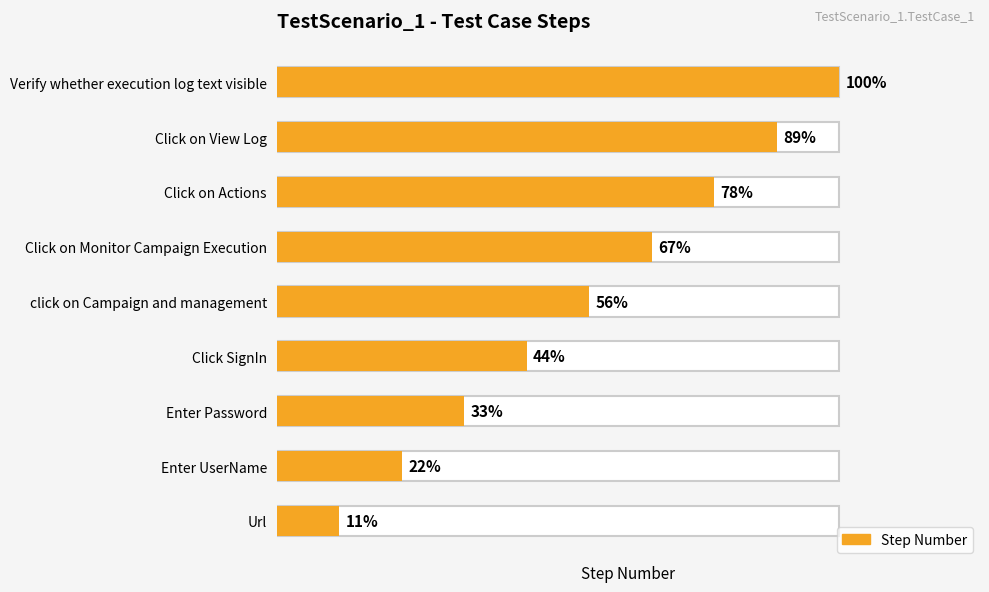

The value at Enter Password is 5. True or false?

False